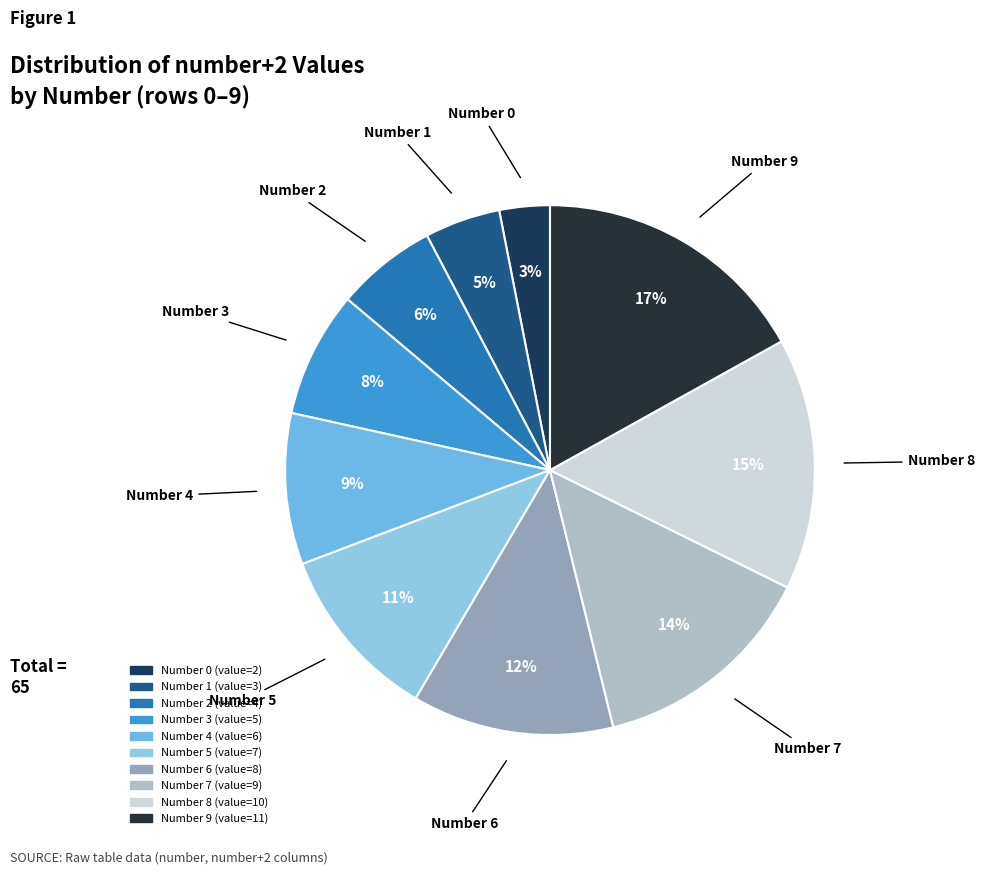

Which category has the biggest portion of the pie?

9